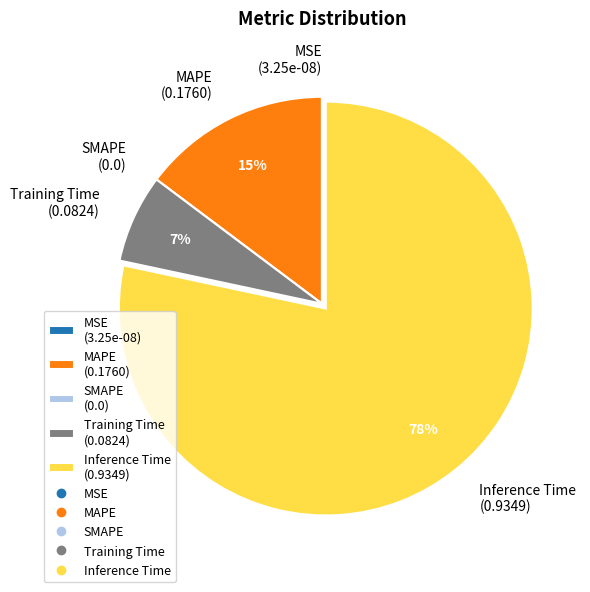

Is there any slice that represents more than half of the pie?

Yes